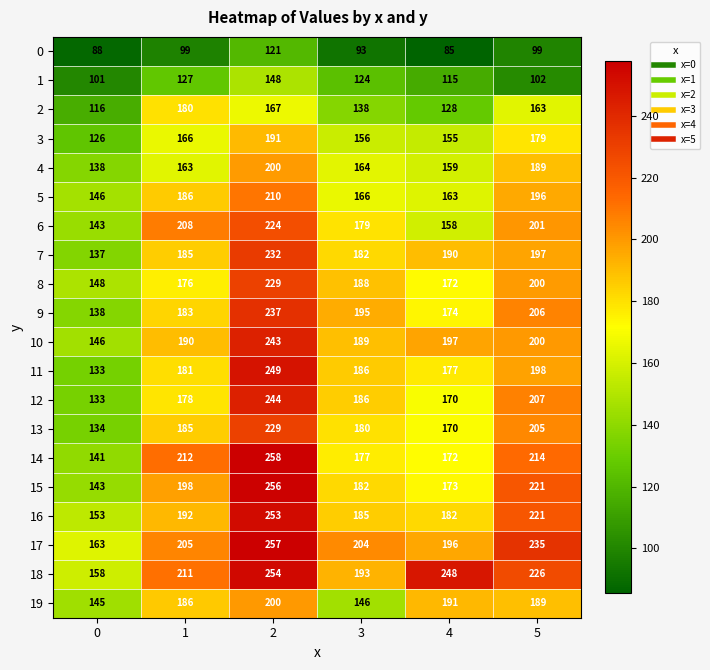

What is the spread (max minus min) of values at 3?

111